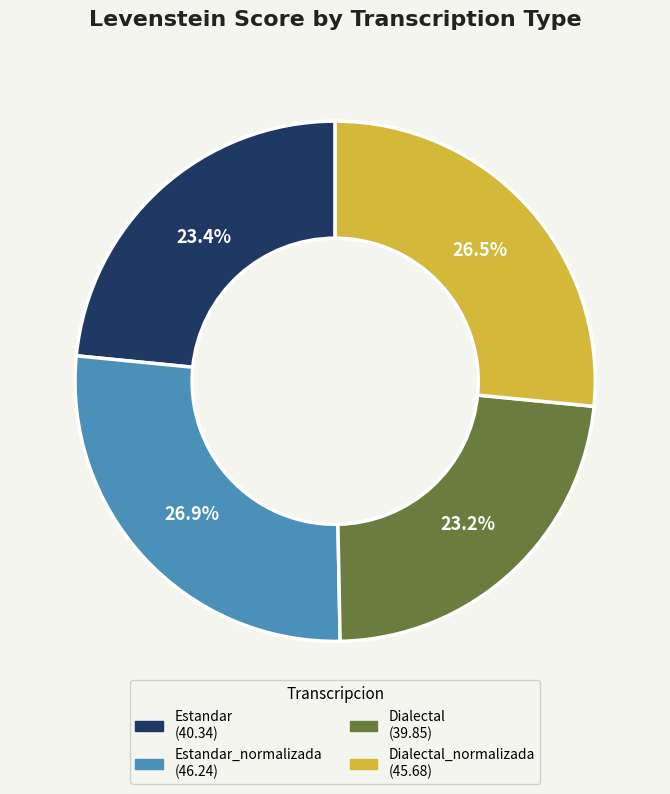

Is there any slice that represents more than half of the pie?

No